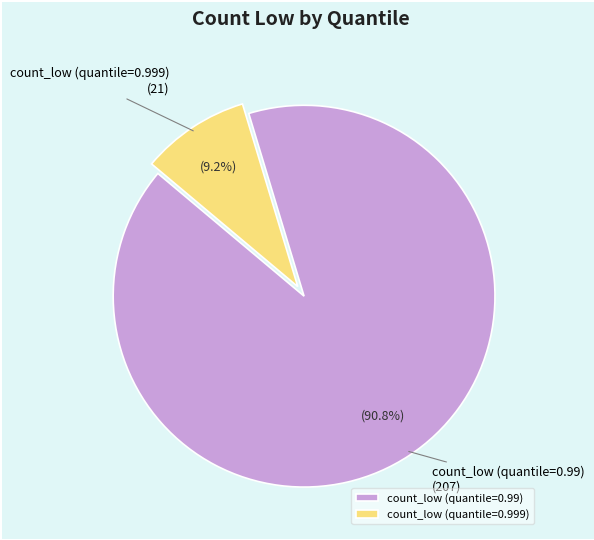

How many segments does this pie chart have?

2